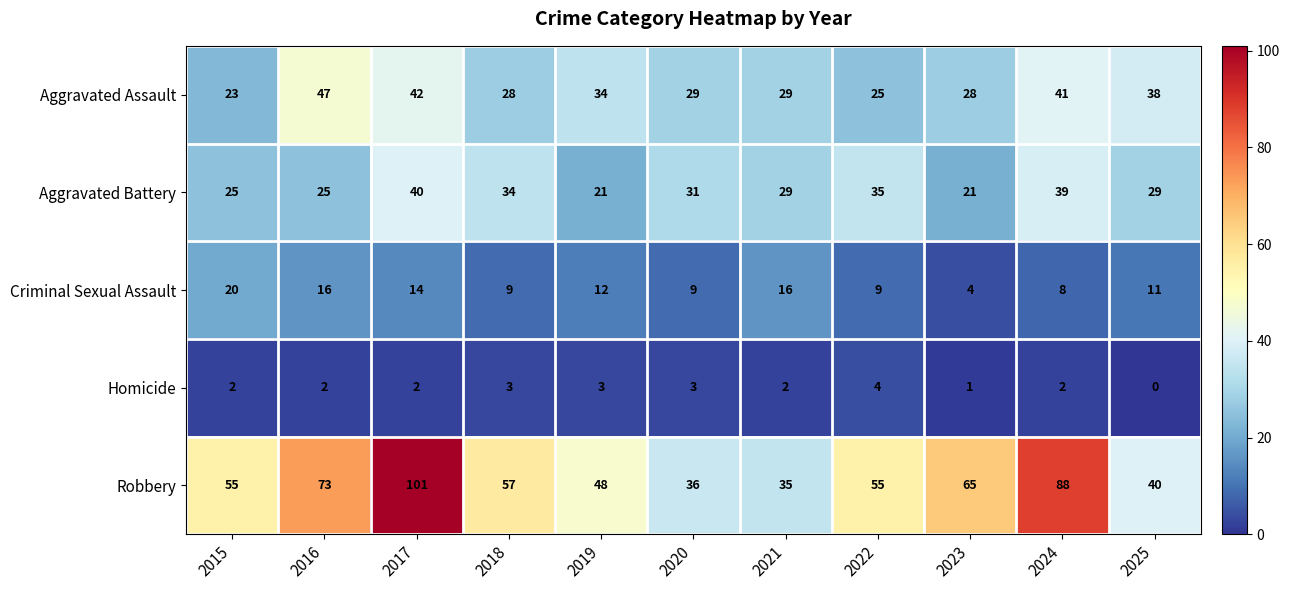

Which series has the widest spread of values?

Robbery